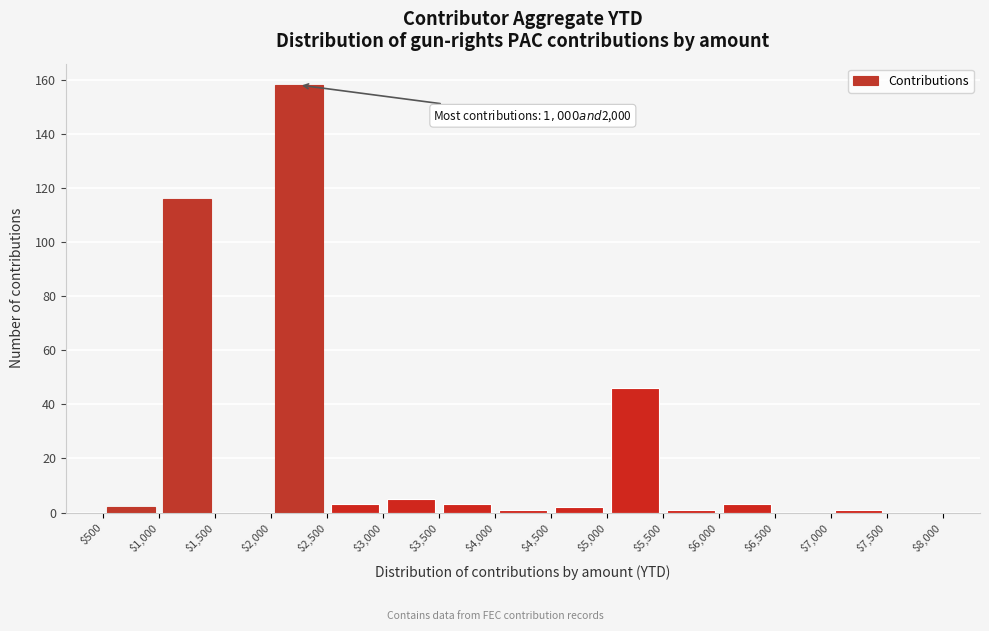

Over which range of the x-axis is the bar tallest?

$2,000 to $2,500